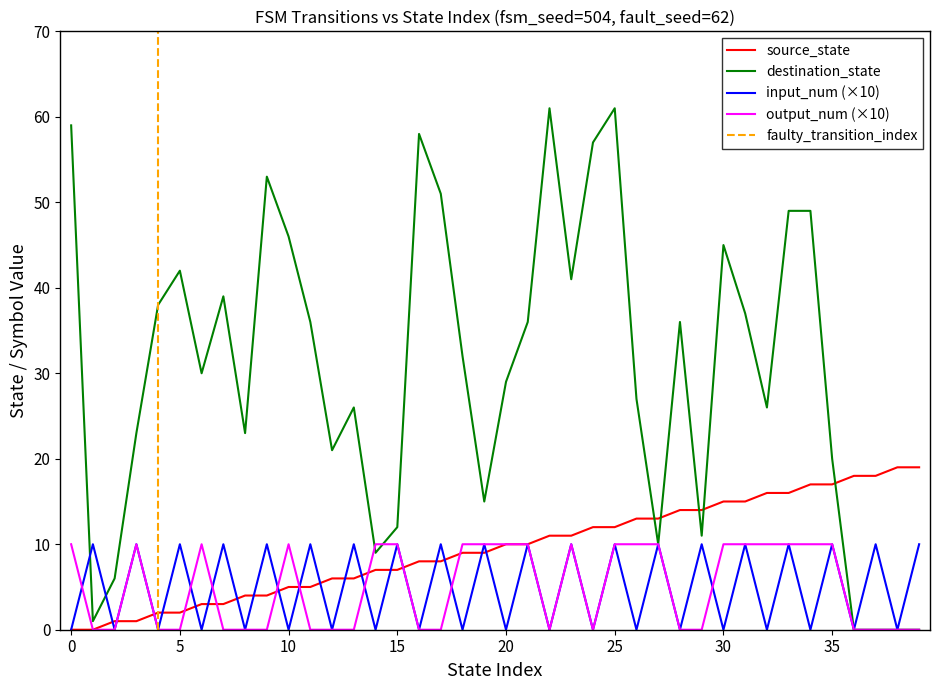

Count the number of data series in this chart.

4